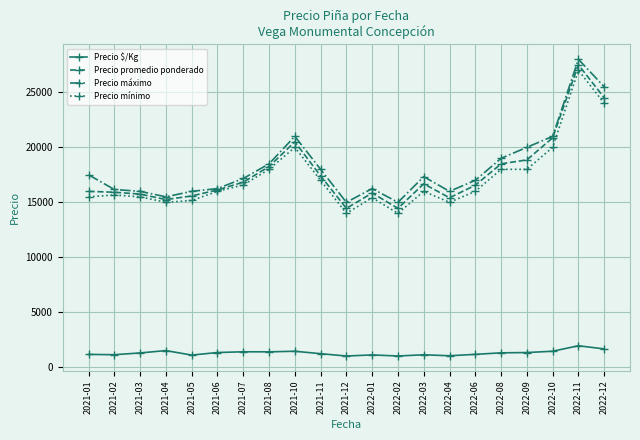

What is the average value of the Precio promedio ponderado series?

17678